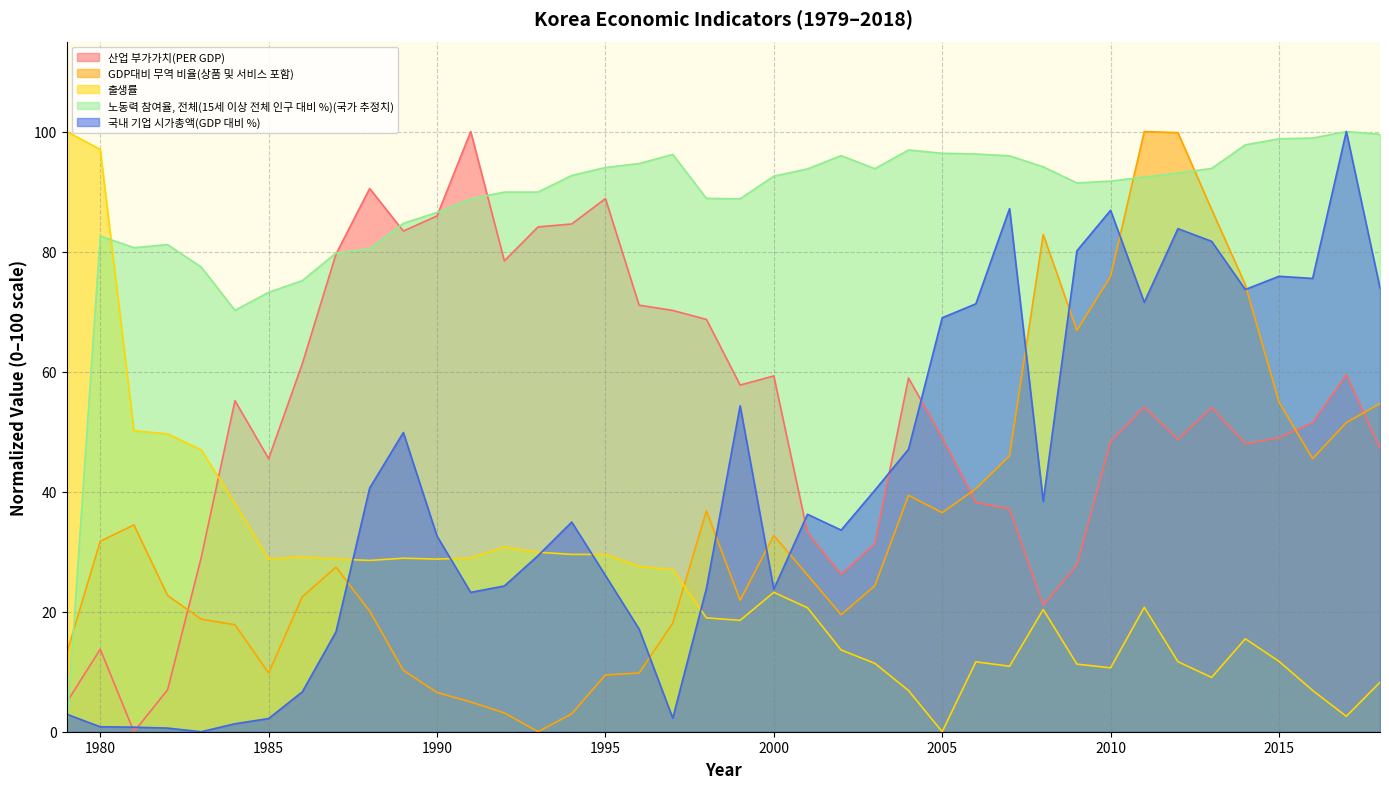

At which label is 국내 기업 시가총액(GDP 대비 %) closest to 50?

1989